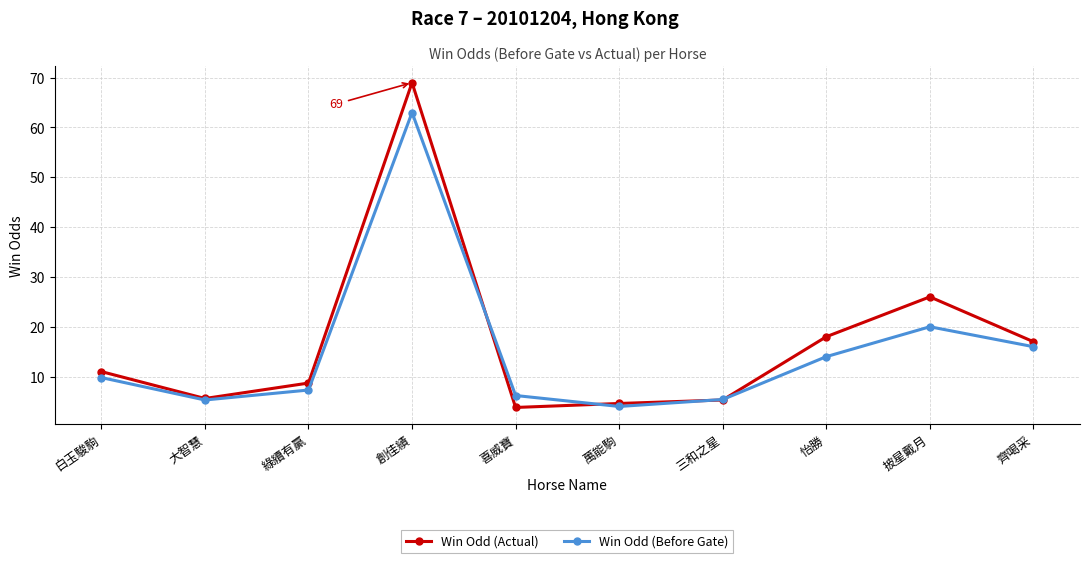

What position from the right is 綠續有贏?

8